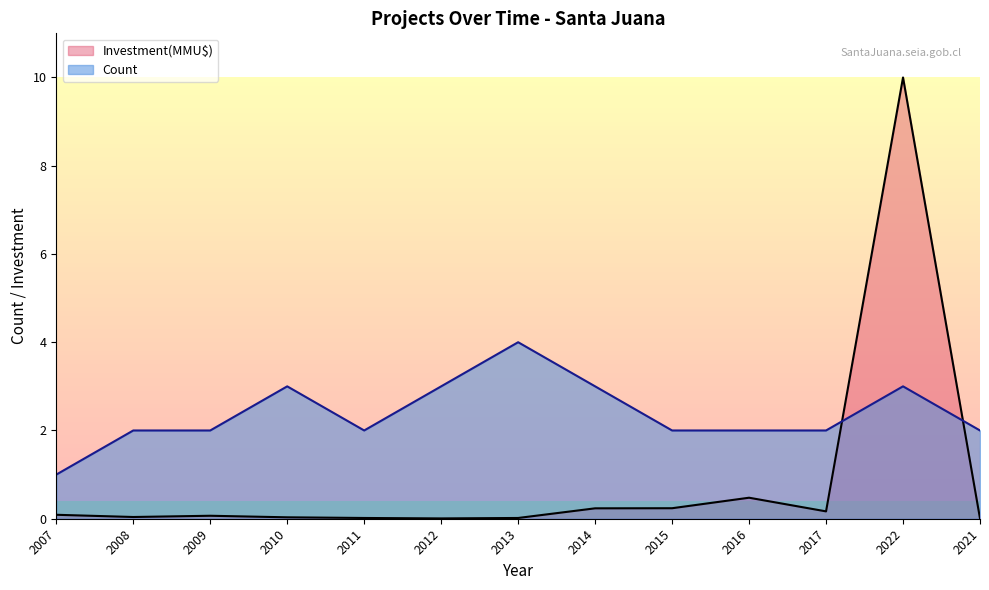

What is the difference between the maximum and minimum values in the Investment(MMU$) series?

10.0